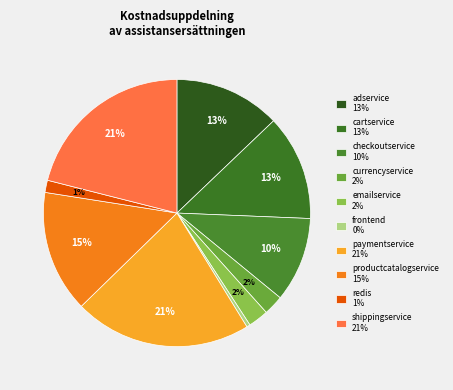

Count the number of slices in the pie.

10